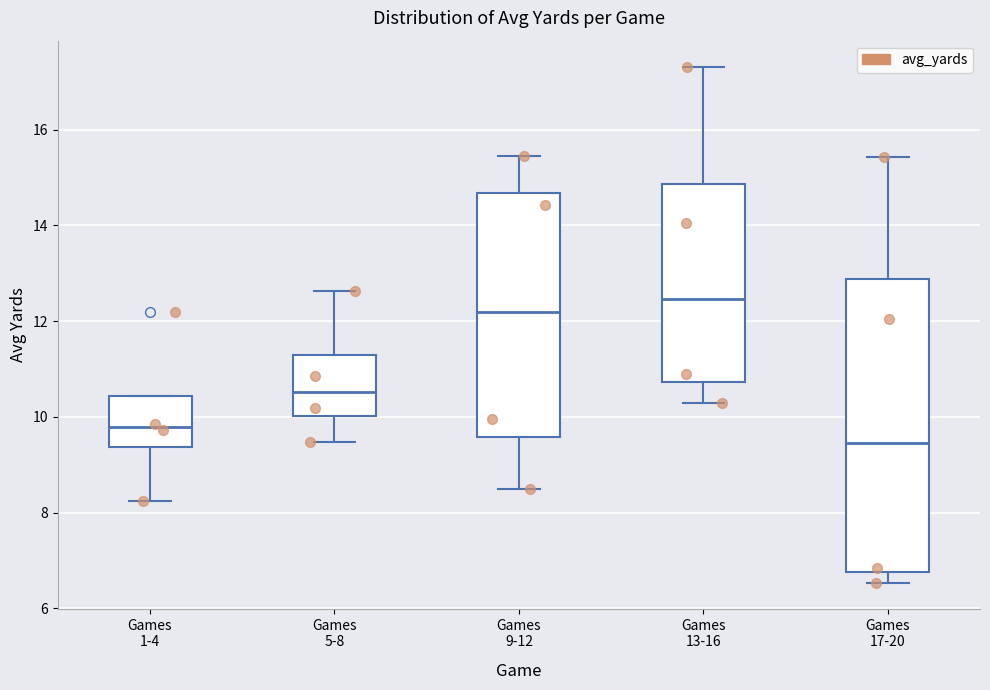

Which box is the tallest, from its lower edge to its upper edge?

Games 17-20